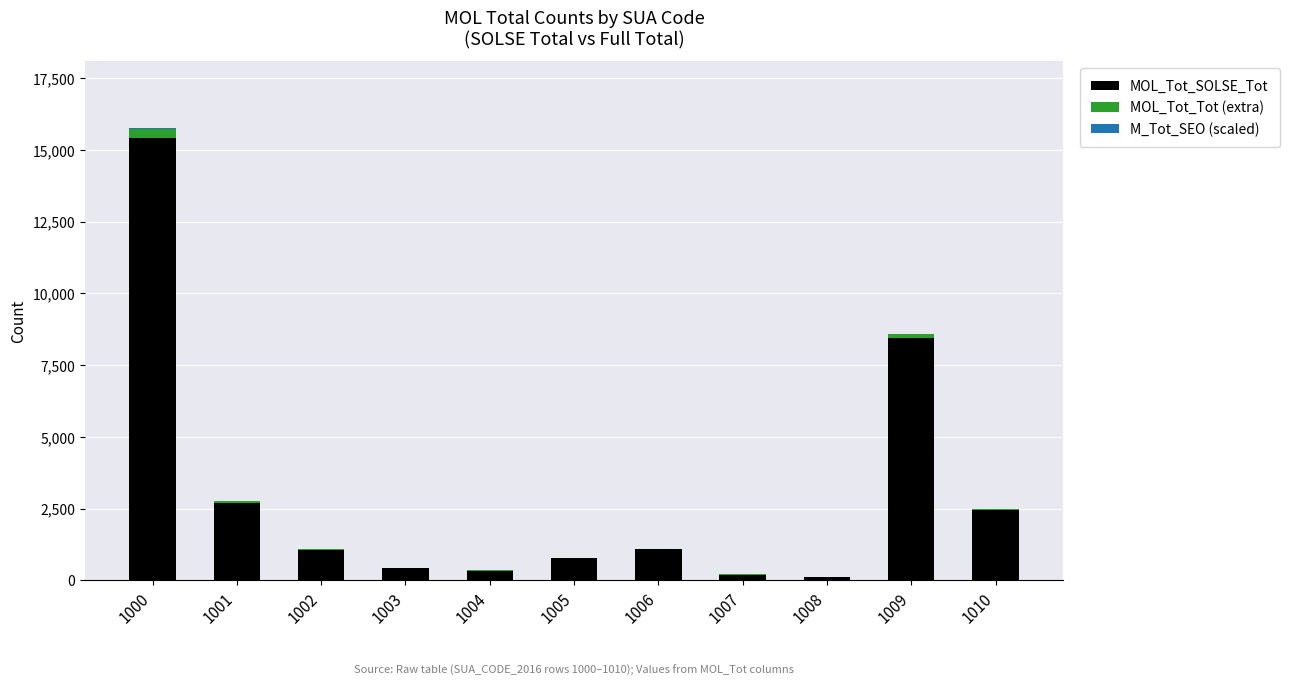

At which category is the sum across all series the highest?

1000